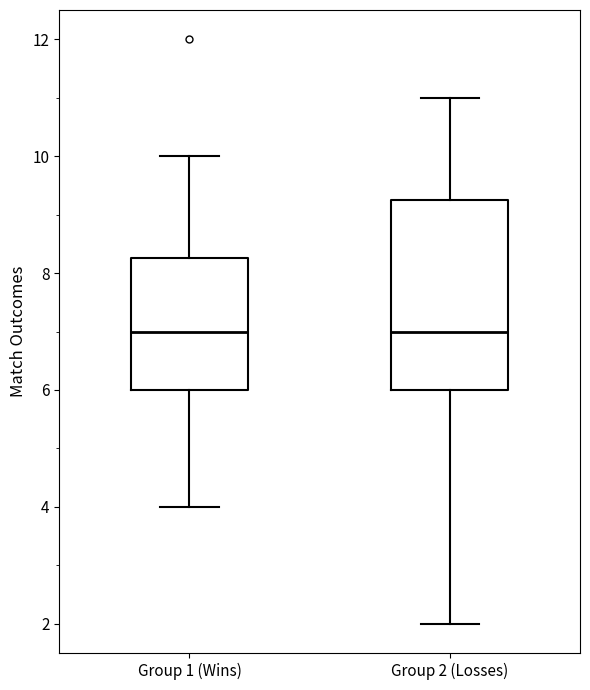

Where is the upper edge of the box for Group 1 (Wins) on the y-axis? The values are not printed on the chart, so give them approximately, as read against the axis.

8.2